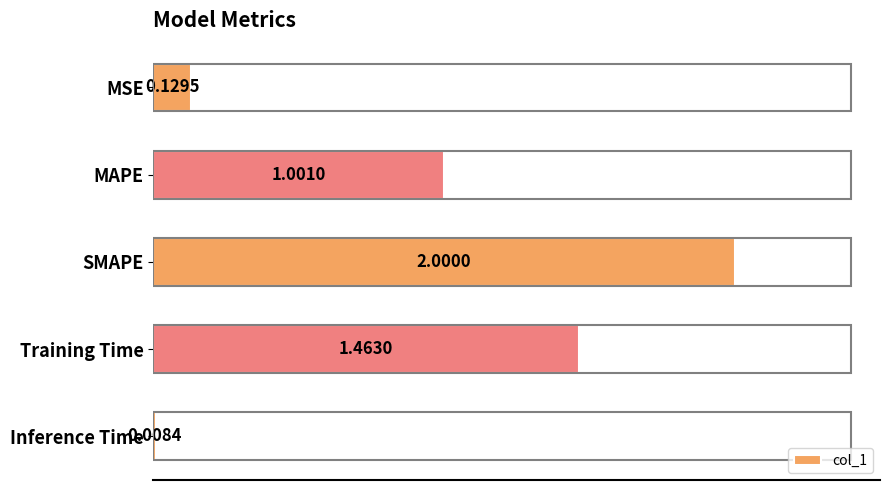

What is the change in value from SMAPE to Training Time?

-0.5